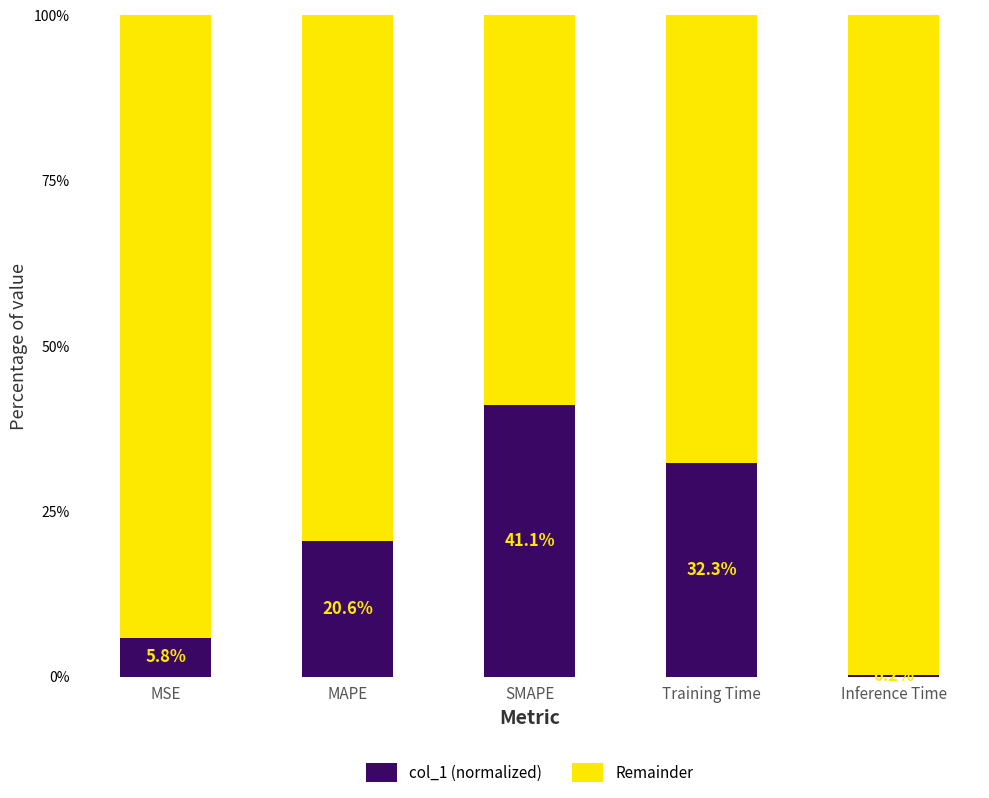

At which label is col_1 (normalized) closest to 20?

MAPE